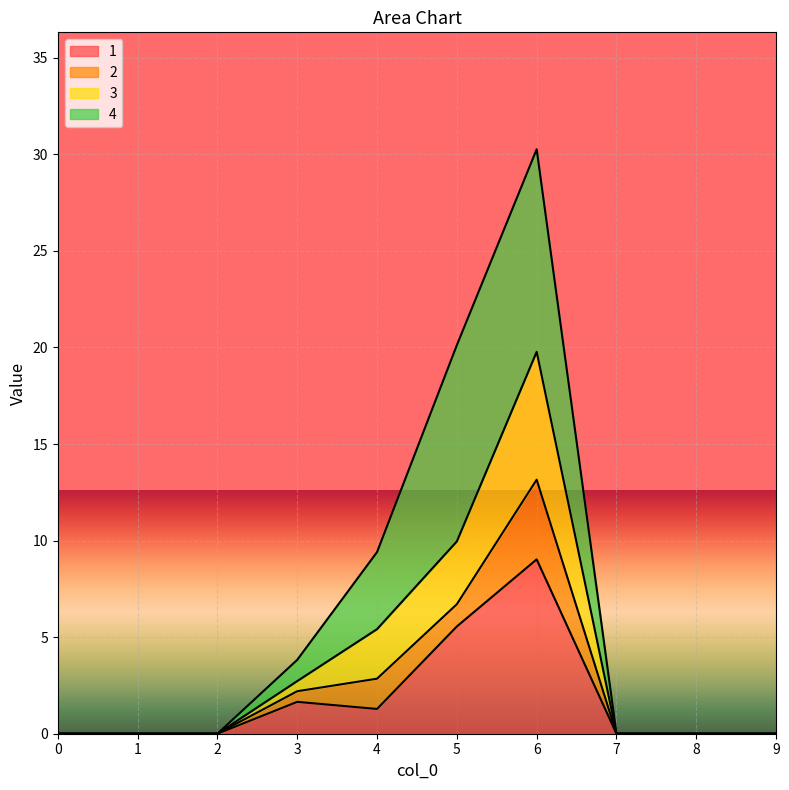

At which category is the sum across all series the highest?

6